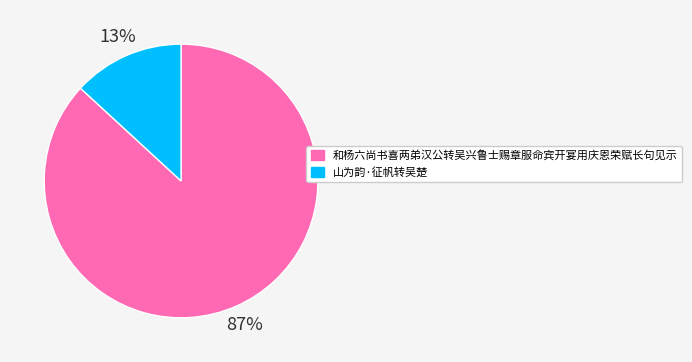

Which slice represents more than half of the pie?

和杨六尚书喜两弟汉公转吴兴鲁士赐章服命宾开宴用庆恩荣赋长句见示